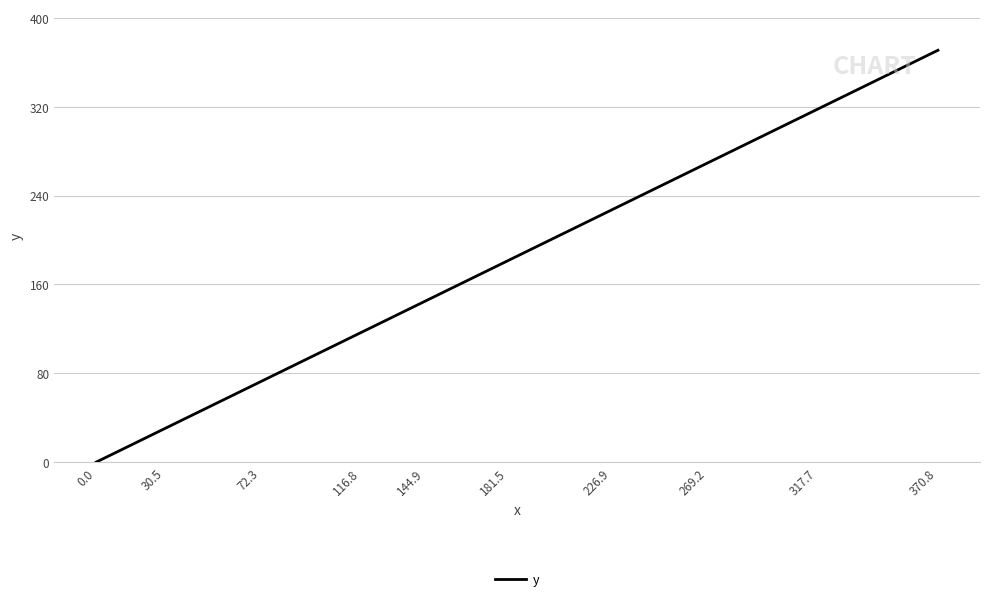

What is the sum of all values?

7003.1